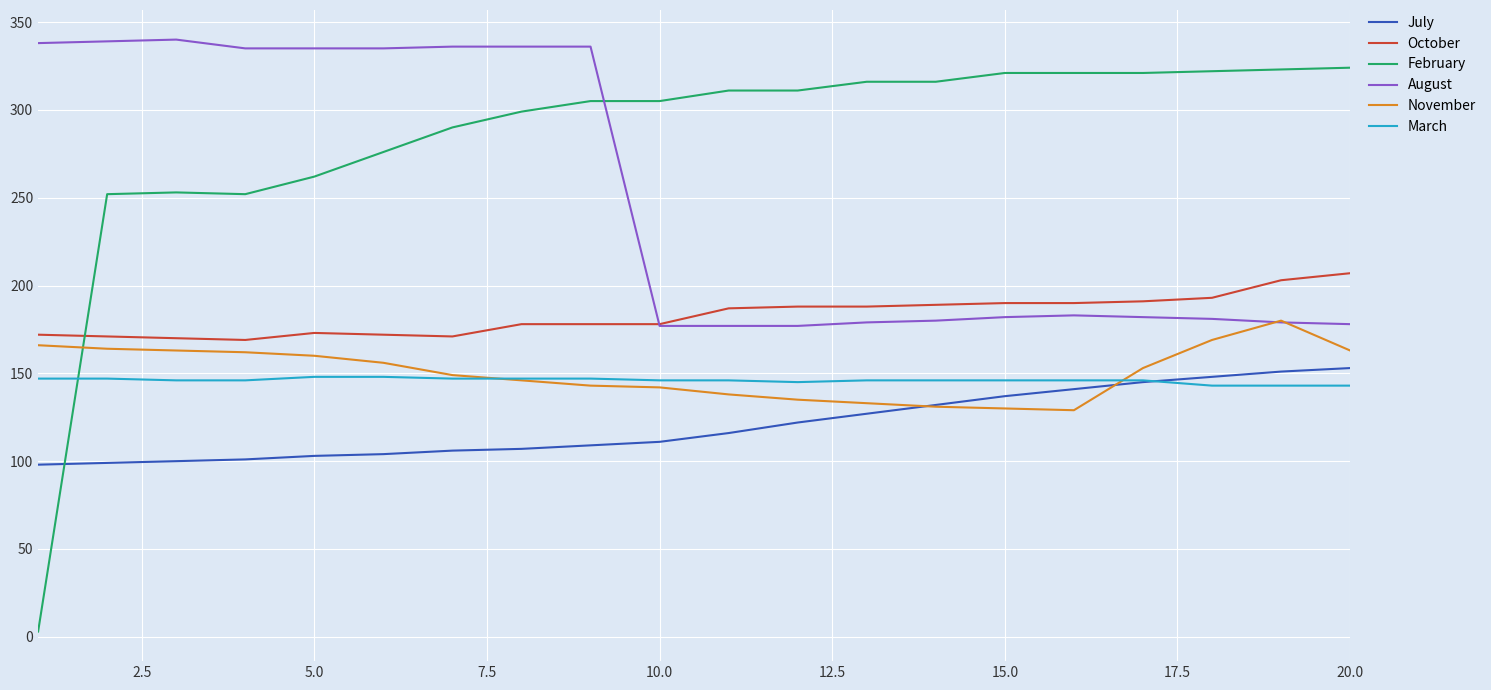

Which series has the largest range (max minus min)?

February